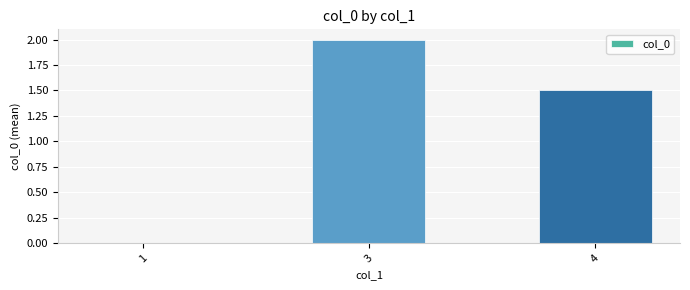

What is the change in value from 1 to 3?

+2.0